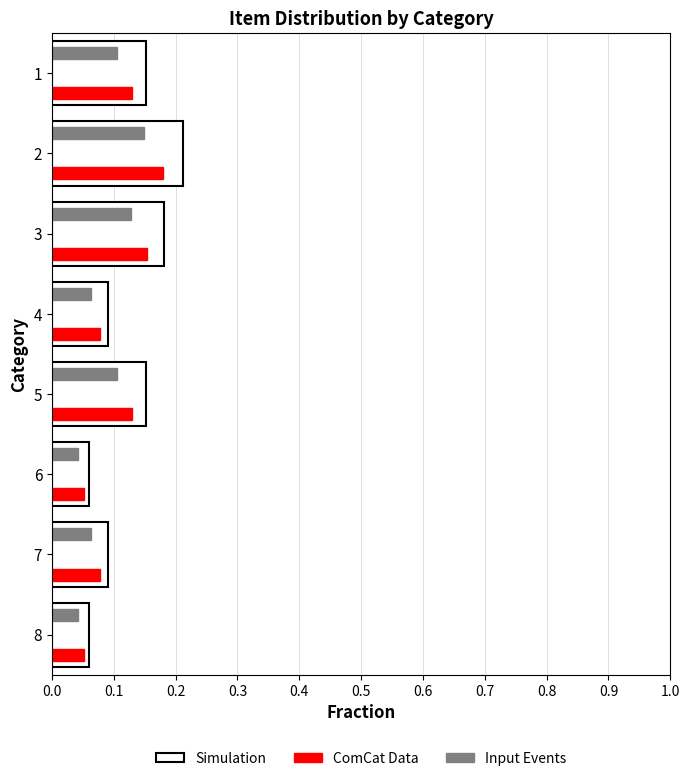

Between 1 and 4, which series saw the biggest shift?

Simulation